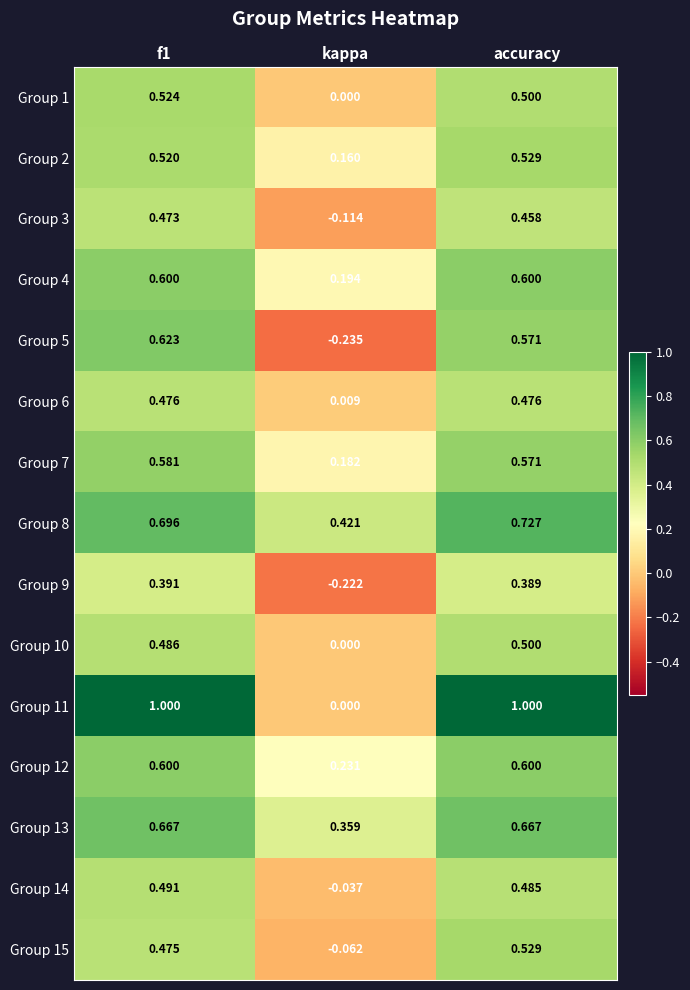

What is the spread (max minus min) of values at accuracy?

0.6